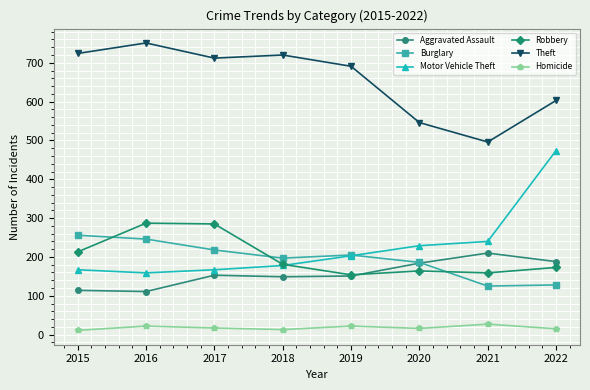

What is the difference between the highest and lowest values at 2021?

469